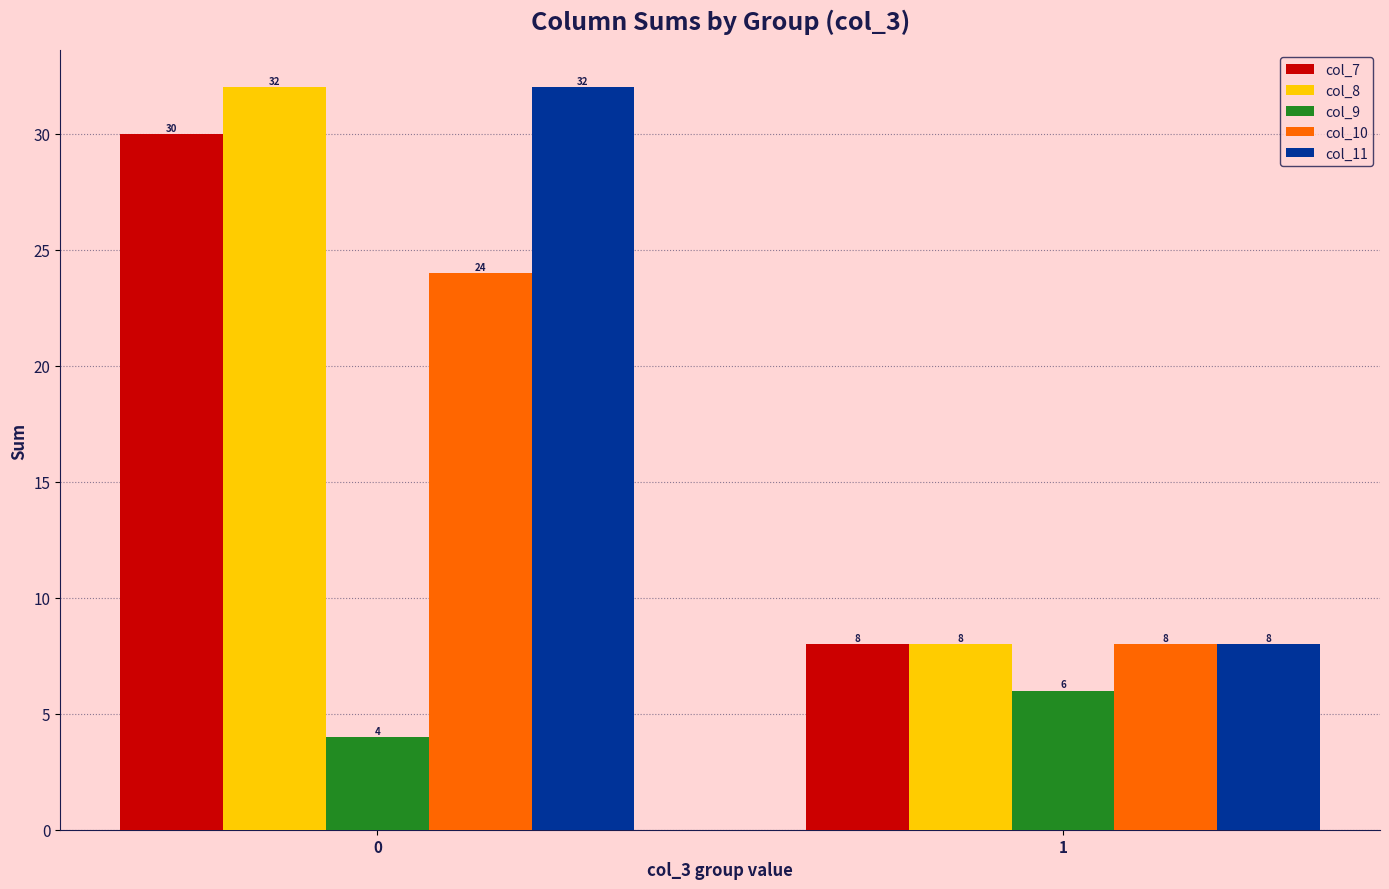

What is the difference between the highest and lowest values at 0?

28